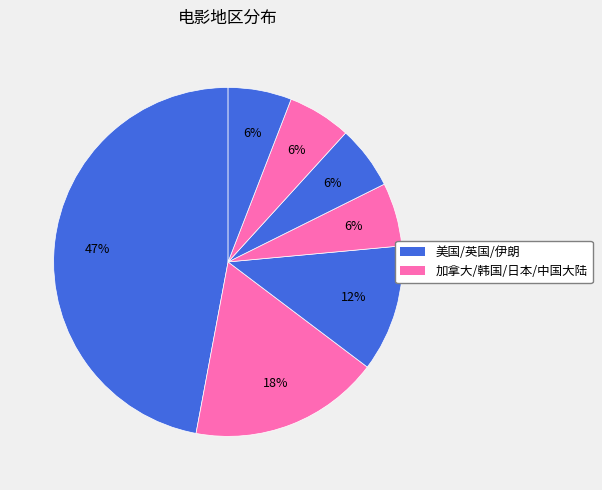

Rank the categories by value from highest to lowest.

美国, 英国, 加拿大, 伊朗, 韩国, 日本, 中国大陆